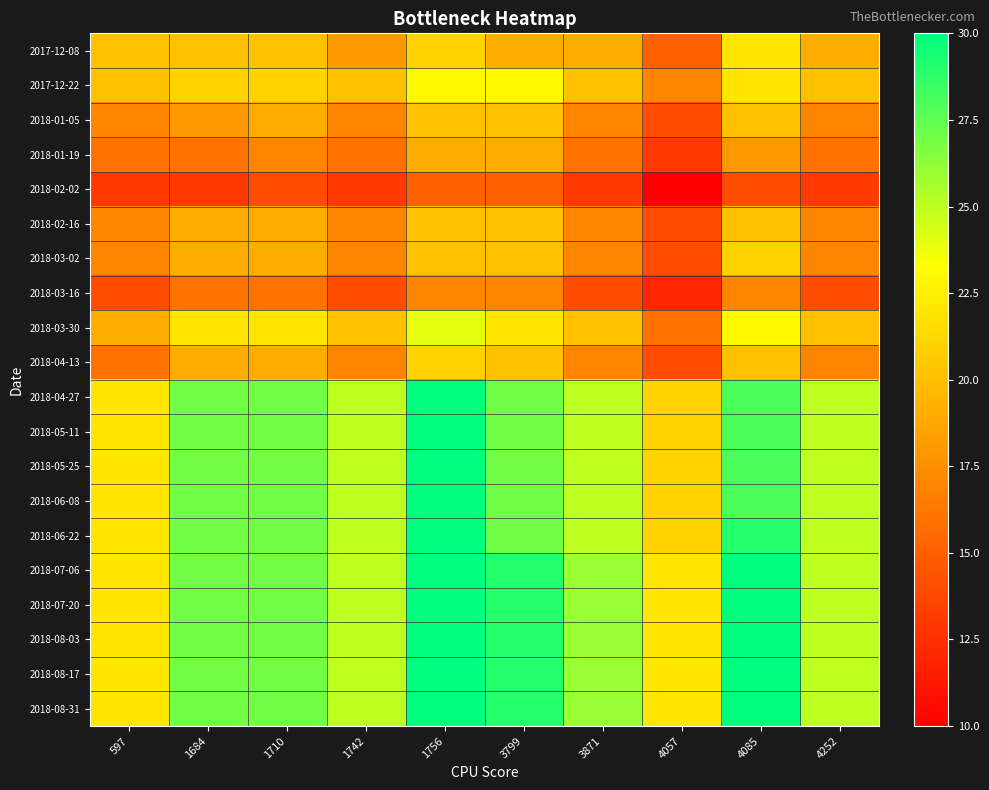

List the series in order of their peak value, highest first.

2018-04-27, 2018-05-11, 2018-05-25, 2018-06-08, 2018-06-22, 2018-07-06, 2018-07-20, 2018-08-03, 2018-08-17, 2018-08-31, 2018-03-30, 2017-12-22, 2017-12-08, 2018-03-02, 2018-04-13, 2018-01-05, 2018-02-16, 2018-01-19, 2018-03-16, 2018-02-02